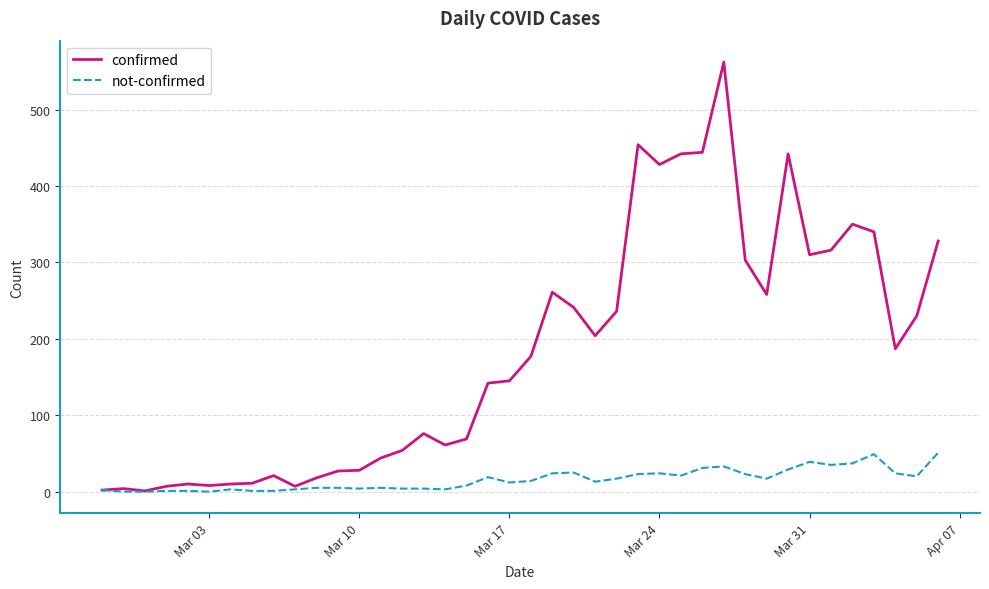

Which series has the largest range (max minus min)?

confirmed